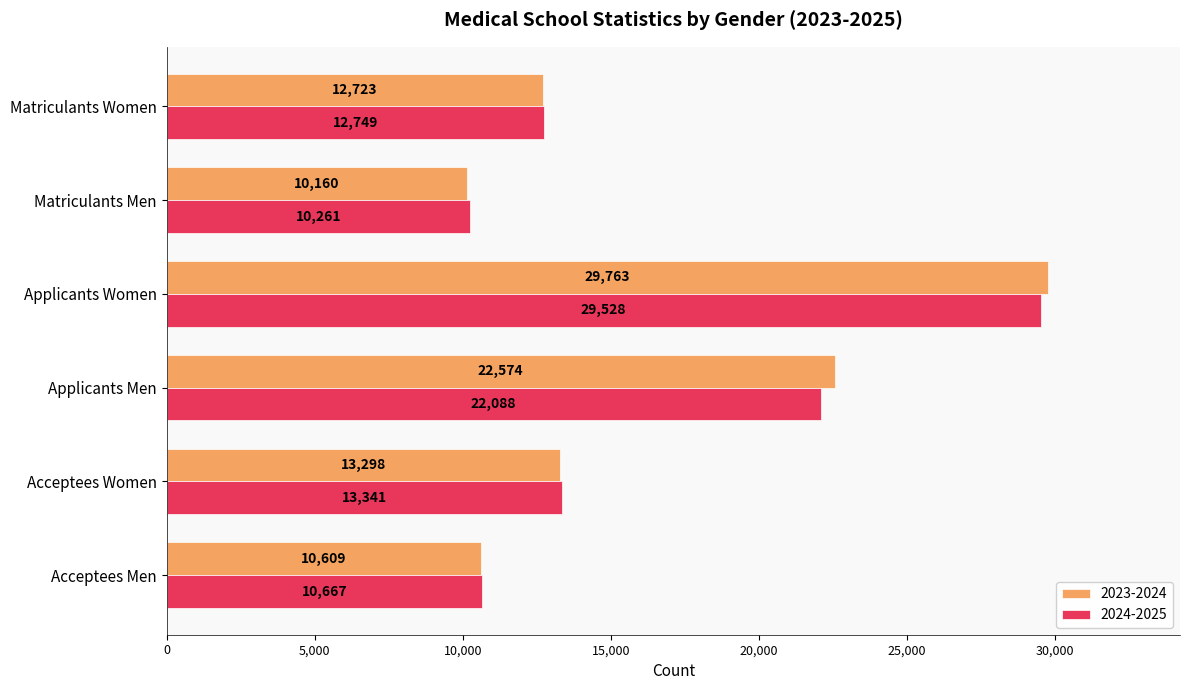

At which category does the chart reach its minimum across all series?

Matriculants Men